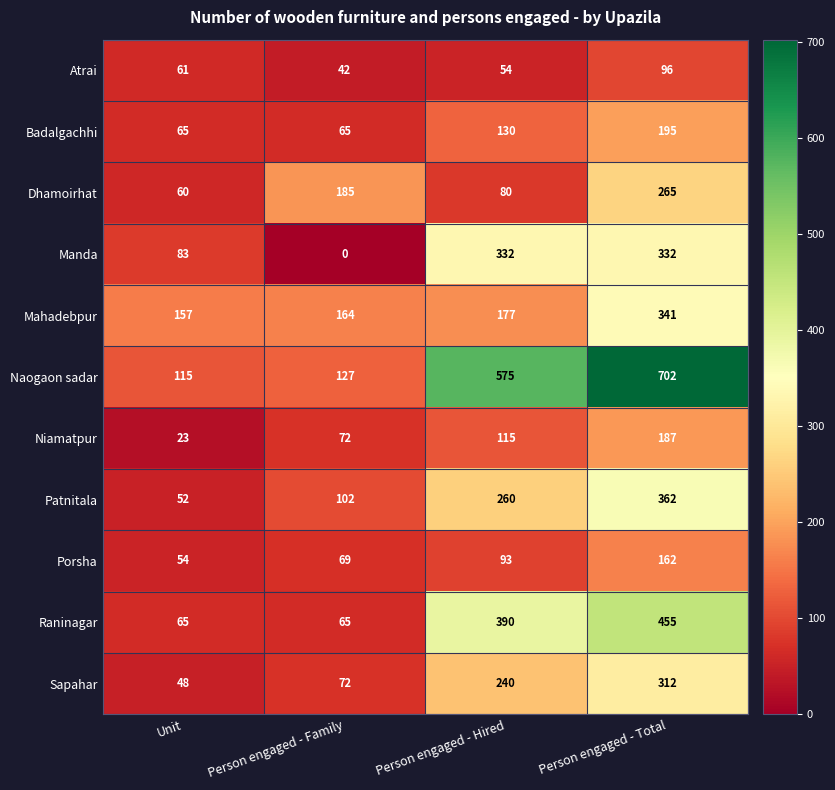

Which series has the largest total across all categories?

Naogaon sadar